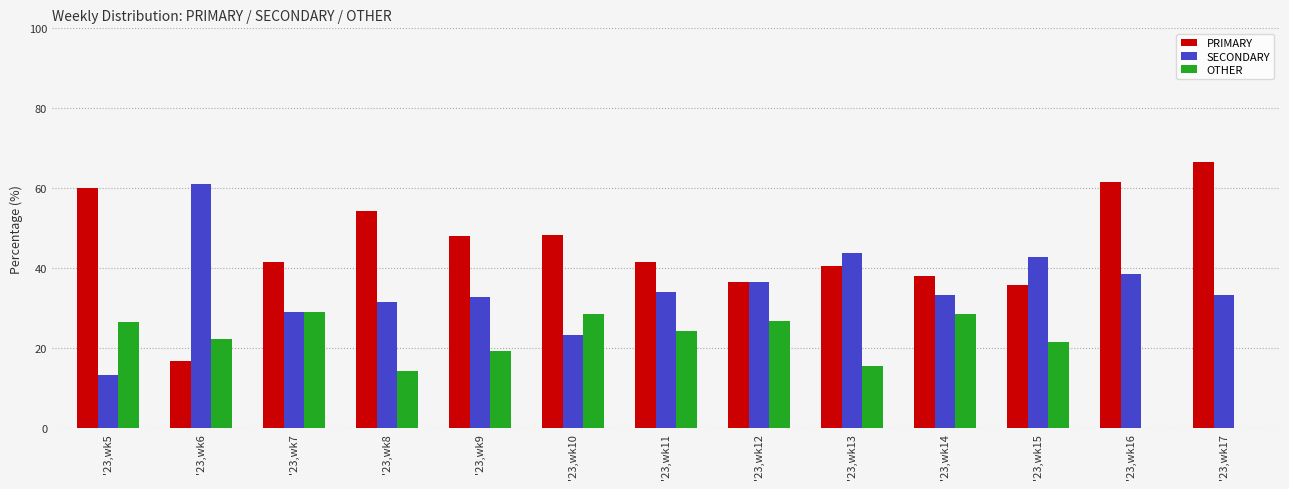

Is the value of PRIMARY at '23,wk8 greater than the value of SECONDARY at '23,wk12?

Yes